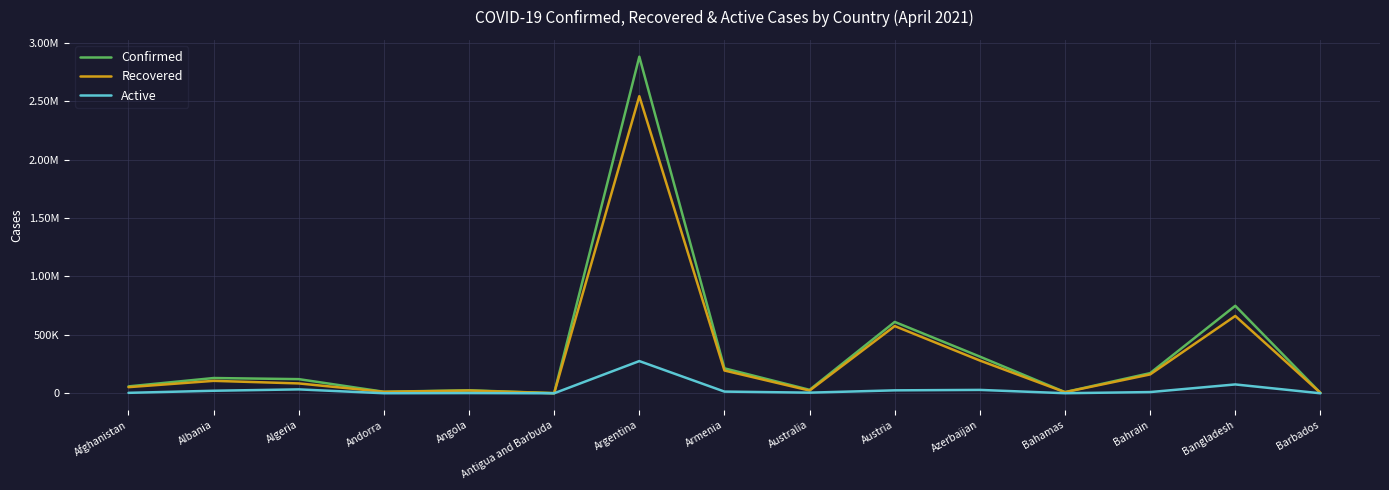

True or false: Active and Recovered intersect in this chart.

False